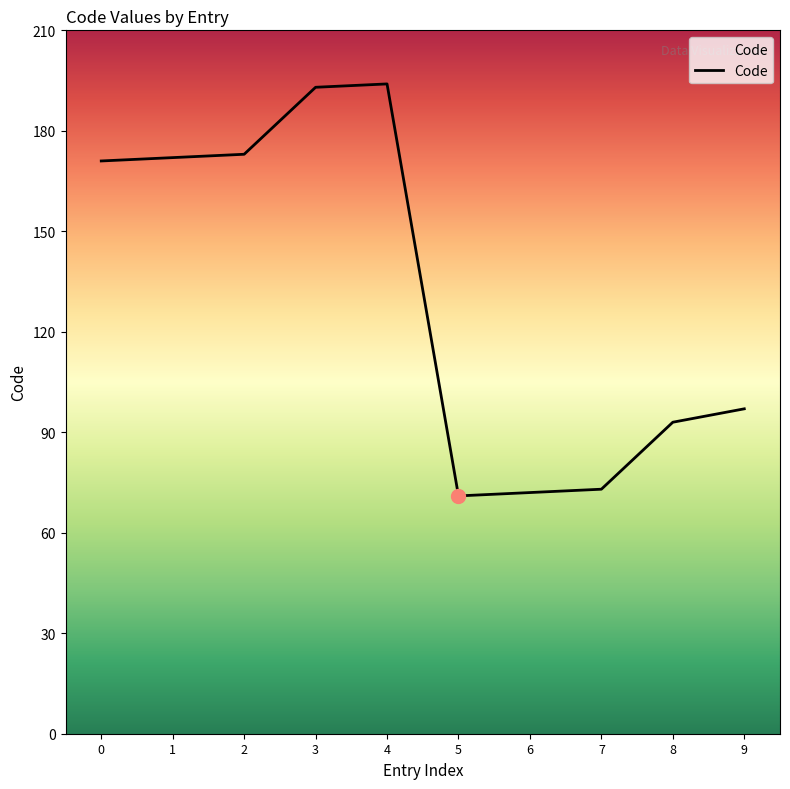

The chart shows a value of 19 at 6. True or false?

False